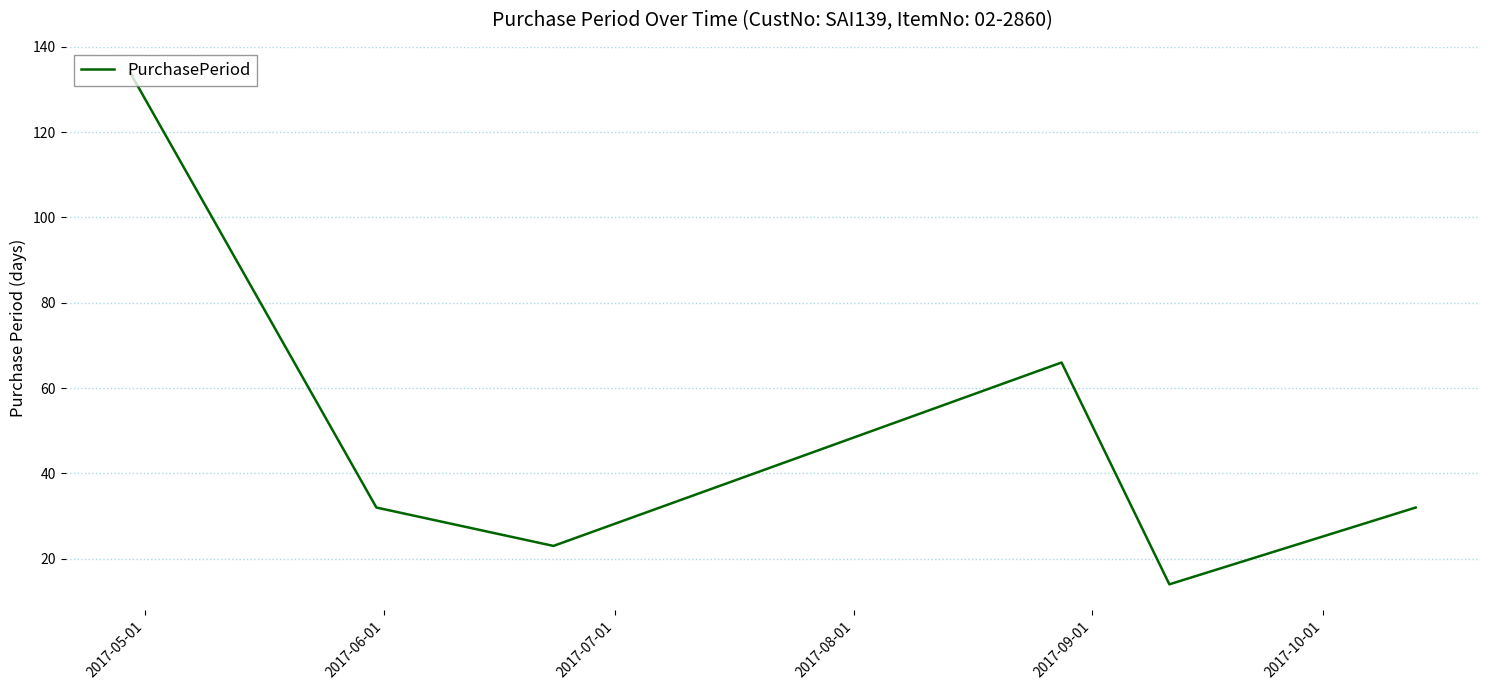

What is the difference between the maximum and second lowest values?

111